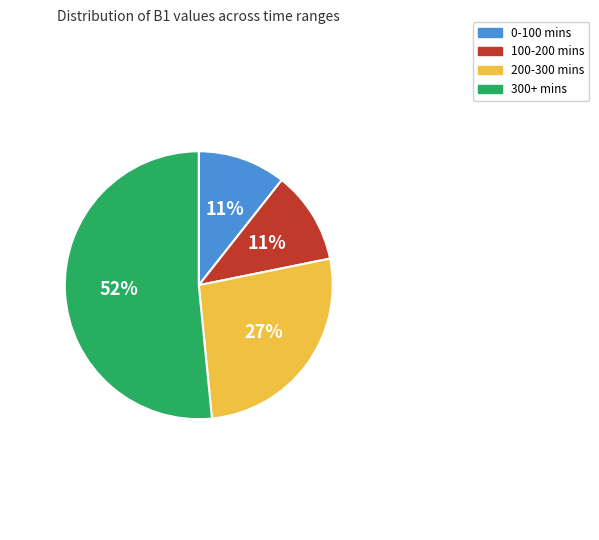

Which slice is the largest?

300+ mins